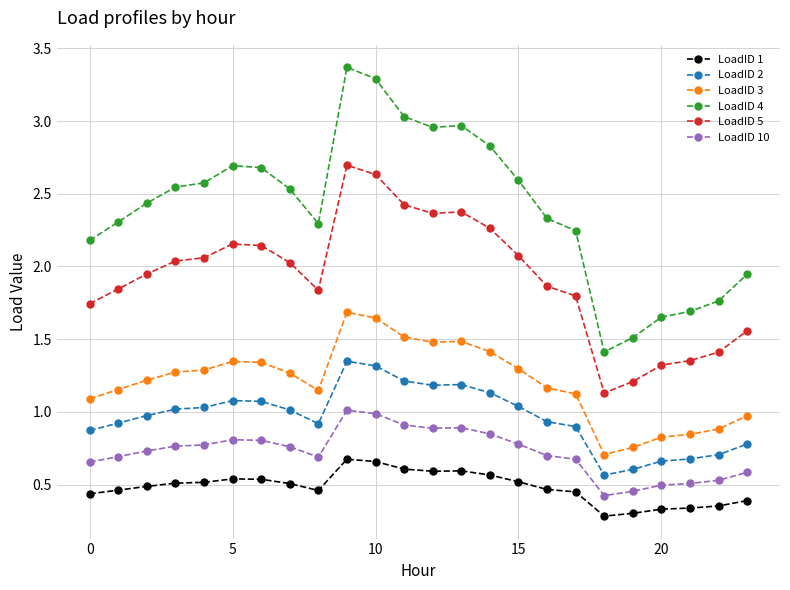

How many lines are shown in the chart?

6